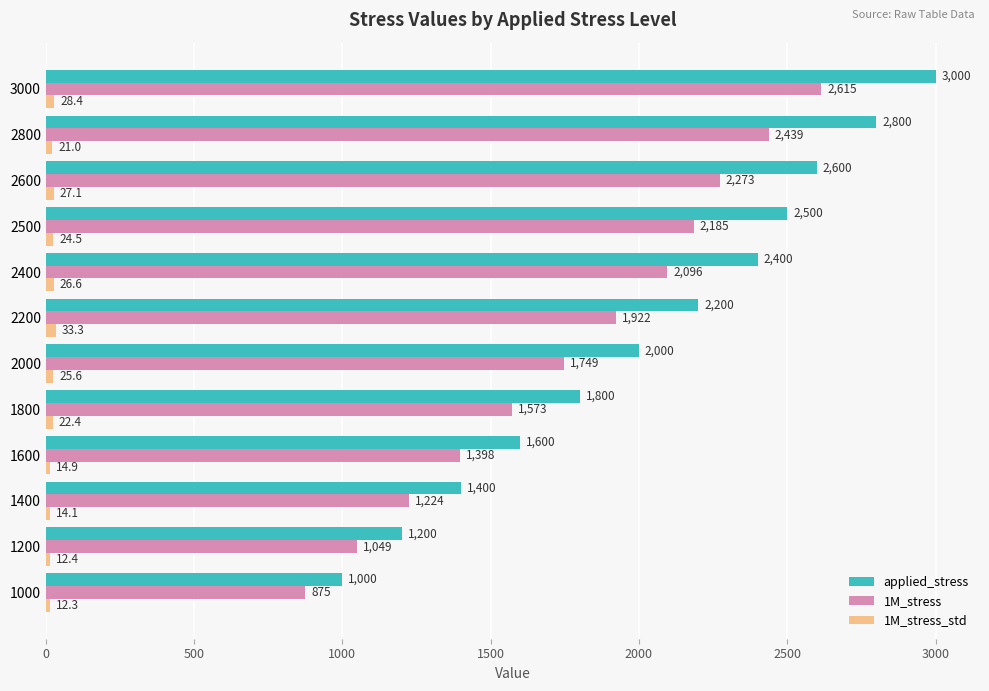

Which series has the largest range (max minus min)?

applied_stress